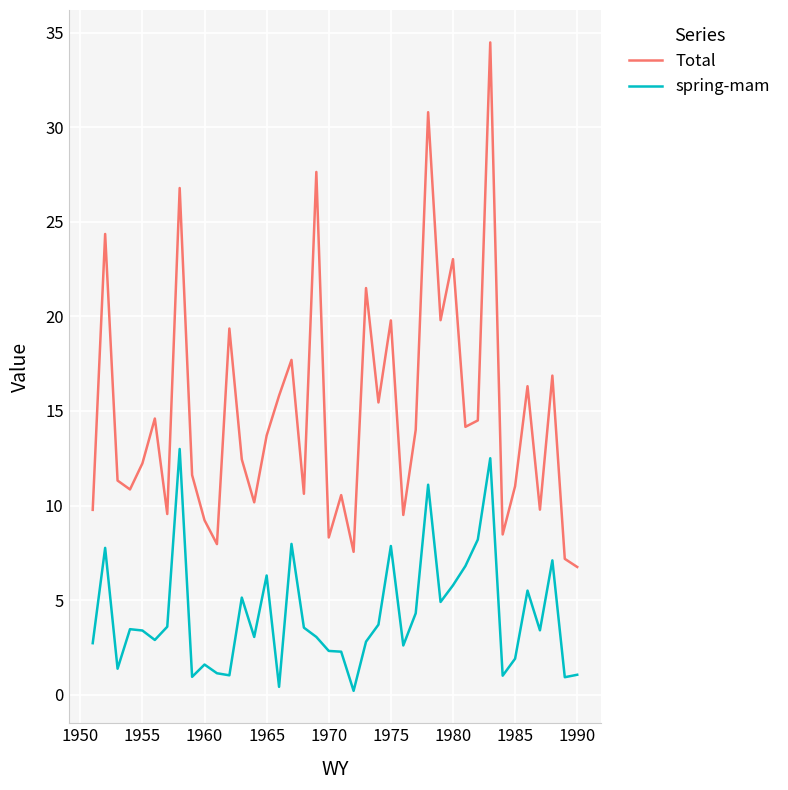

How many interior local peaks does the Total series have?

14